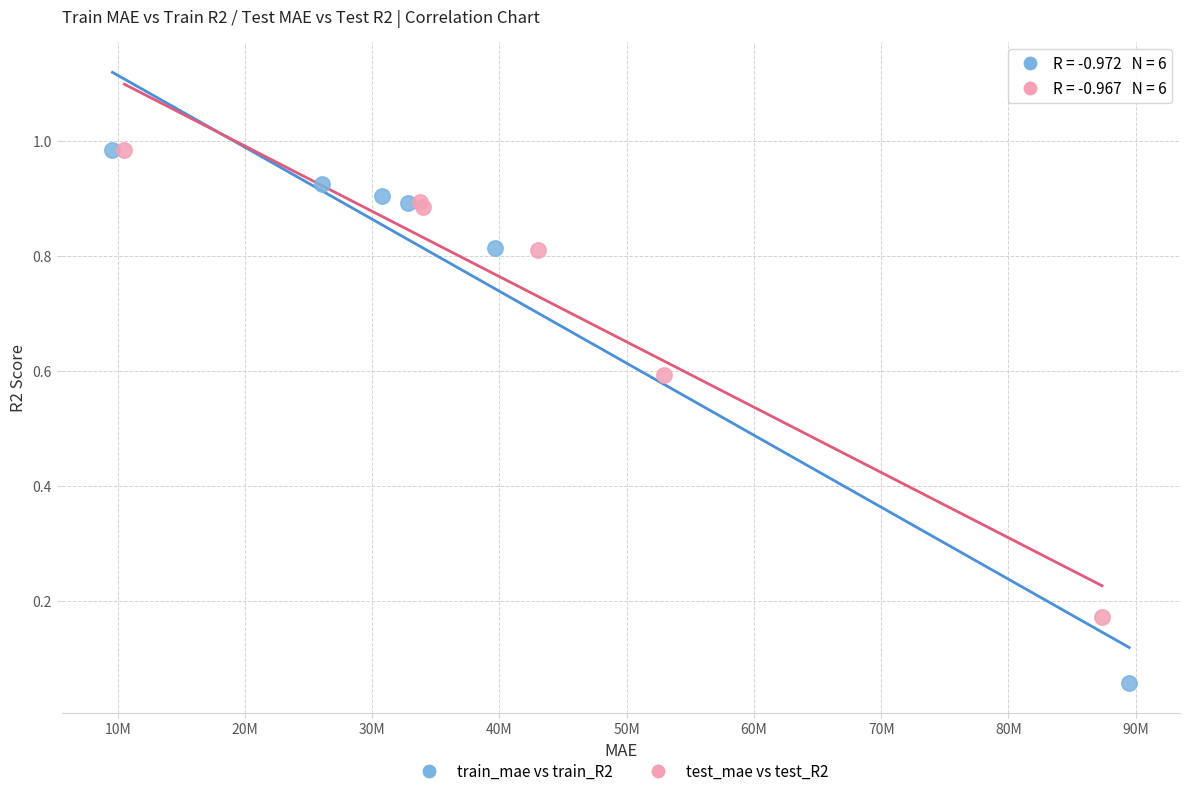

Which series contains the lowest Y value?

train_mae vs train_R2